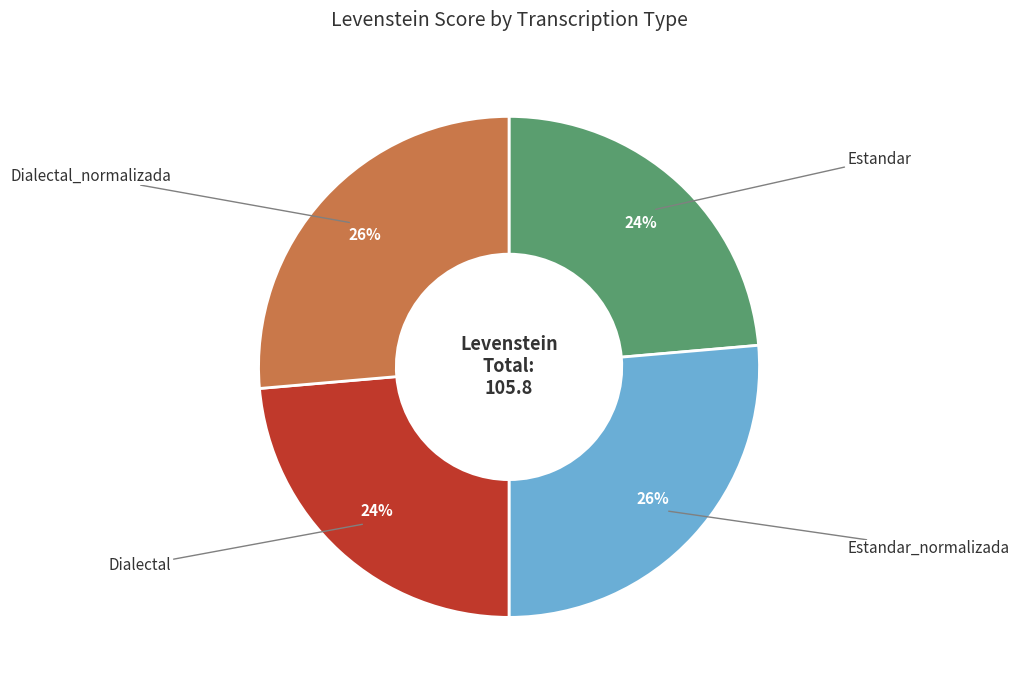

Count the number of slices in the pie.

4